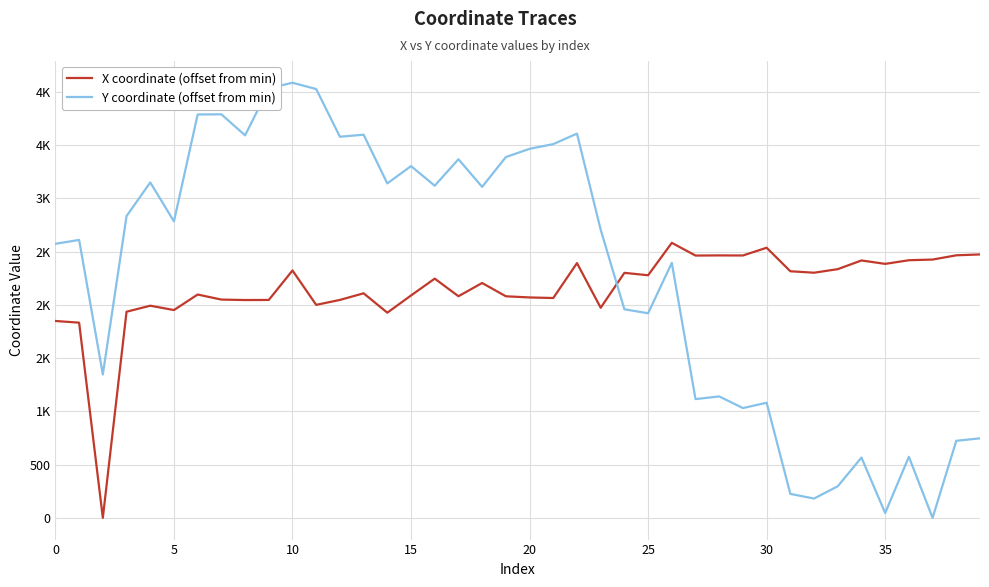

Is this an area chart (filled region under the line)?

No